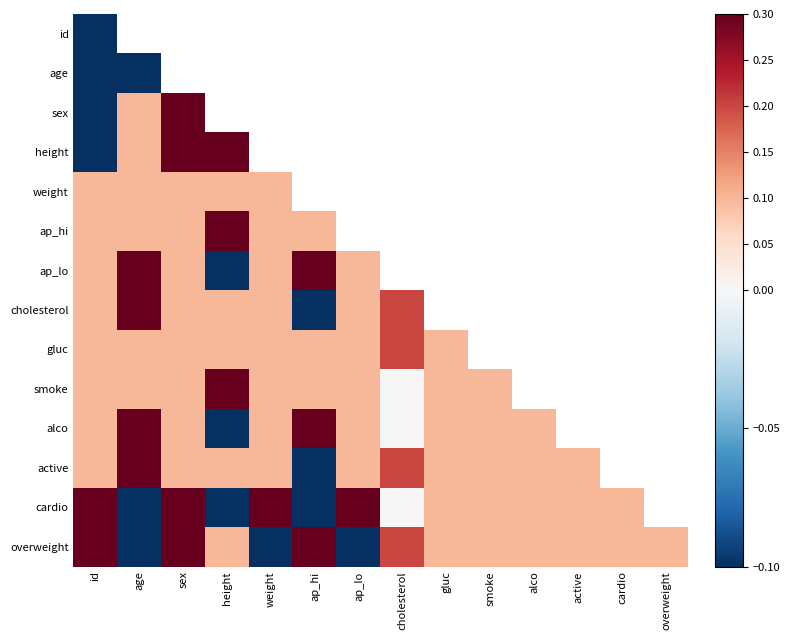

What is the lowest value of the active series?

-0.1